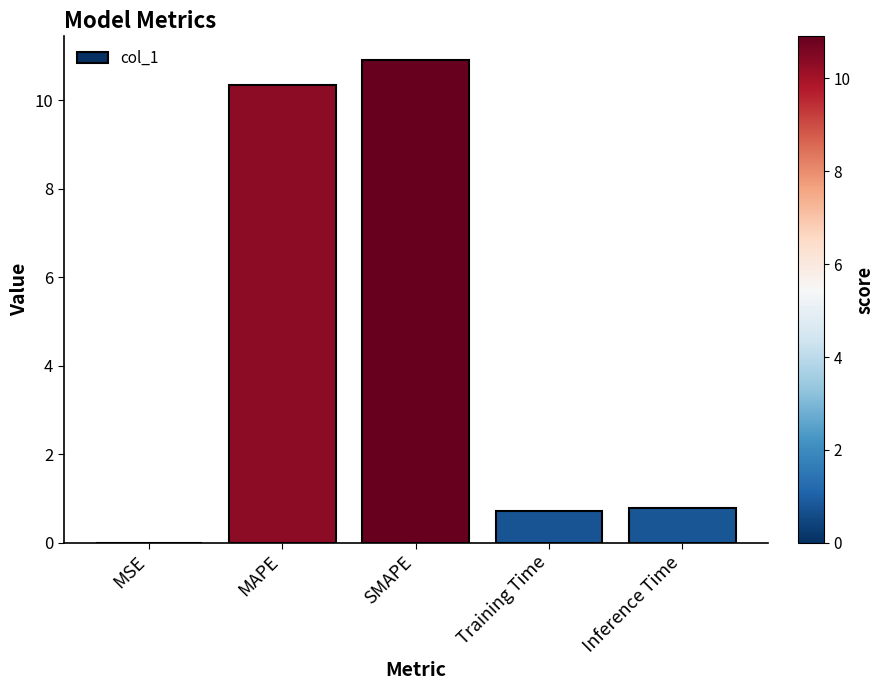

Which label corresponds to the largest value in the chart?

SMAPE